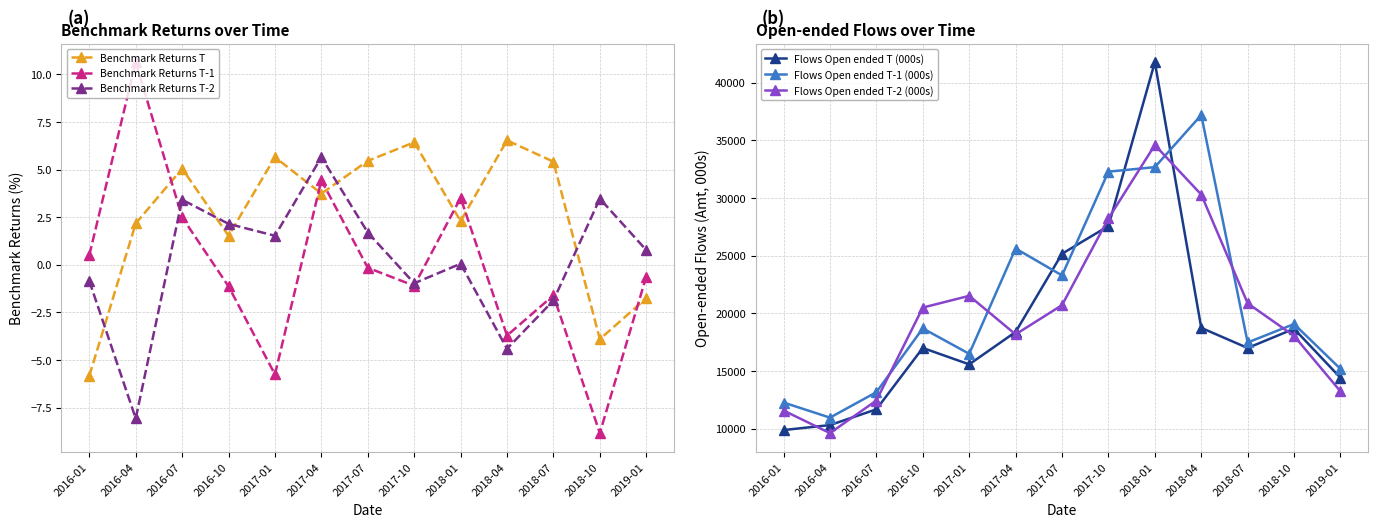

Reading left to right, extract all data points from this chart.

Benchmark Returns T: 2016-01=-5.8	2016-04=2.2	2016-07=5.0	2016-10=1.5	2017-01=5.6	2017-04=3.7	2017-07=5.5	2017-10=6.4	2018-01=2.3	2018-04=6.5	2018-07=5.4	2018-10=-3.9	2019-01=-1.8
Benchmark Returns T-1: 2016-01=0.5	2016-04=10.6	2016-07=2.5	2016-10=-1.1	2017-01=-5.8	2017-04=4.4	2017-07=-0.2	2017-10=-1.1	2018-01=3.5	2018-04=-3.7	2018-07=-1.6	2018-10=-8.8	2019-01=-0.6
Benchmark Returns T-2: 2016-01=-0.8	2016-04=-8.1	2016-07=3.4	2016-10=2.1	2017-01=1.5	2017-04=5.6	2017-07=1.7	2017-10=-1.0	2018-01=0.1	2018-04=-4.4	2018-07=-1.9	2018-10=3.5	2019-01=0.8
Flows Open ended T (000s): 2016-01=9879.0	2016-04=10310.0	2016-07=11677.0	2016-10=17000.0	2017-01=15577.0	2017-04=18386.0	2017-07=25170.0	2017-10=27571.0	2018-01=41784.0	2018-04=18741.0	2018-07=16997.0	2018-10=18663.0	2019-01=14411.0
Flows Open ended T-1 (000s): 2016-01=12266.0	2016-04=10957.0	2016-07=13163.0	2016-10=18696.0	2017-01=16493.0	2017-04=25624.0	2017-07=23290.0	2017-10=32290.0	2018-01=32681.0	2018-04=37203.0	2018-07=17474.0	2018-10=19075.0	2019-01=15183.0
Flows Open ended T-2 (000s): 2016-01=11575.0	2016-04=9614.0	2016-07=12441.0	2016-10=20501.0	2017-01=21519.0	2017-04=18176.0	2017-07=20713.0	2017-10=28233.0	2018-01=34598.0	2018-04=30302.0	2018-07=20870.0	2018-10=18045.0	2019-01=13234.0